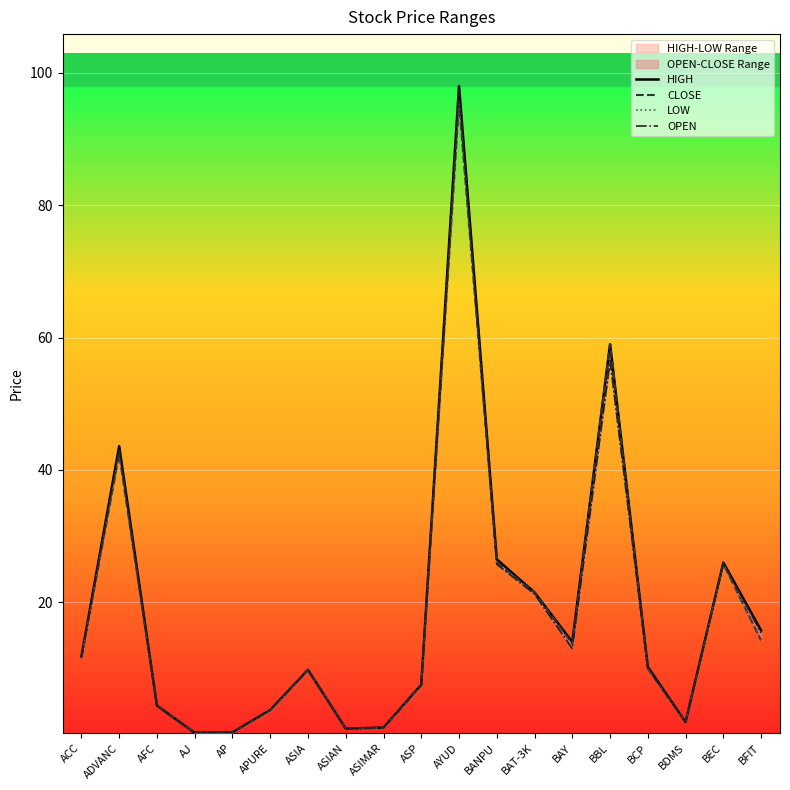

At which label does CLOSE first exceed 10?

ACC